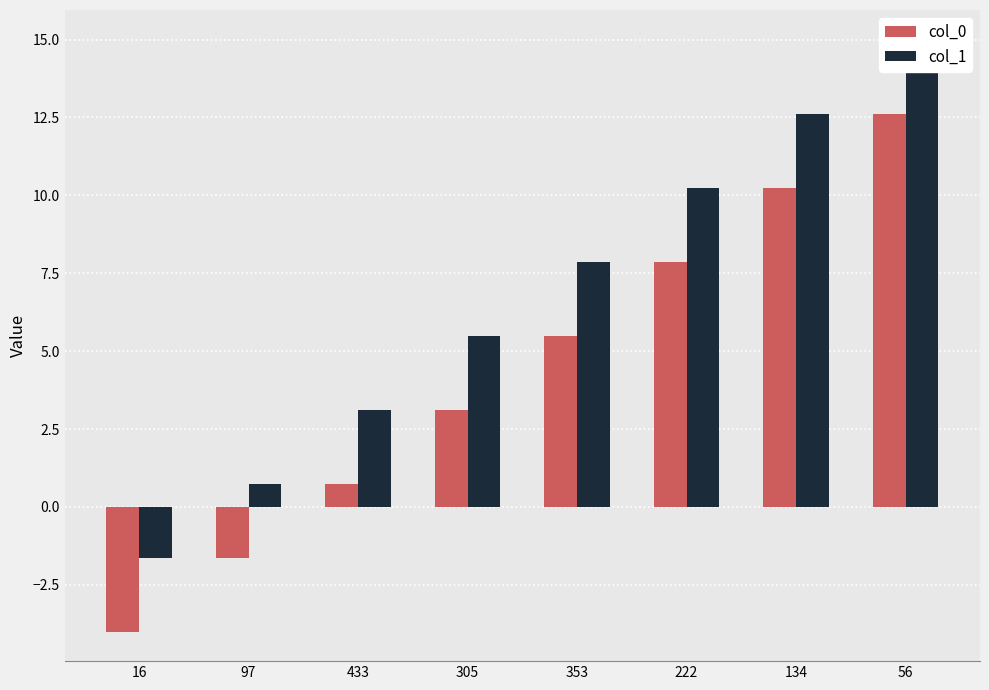

The col_0 series shows 10.3 at 222. True or false?

False